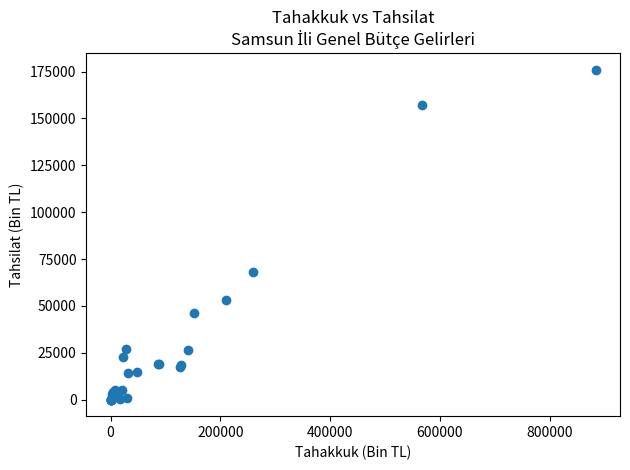

What Y value in the scatter plot is closest to 88035?

67914